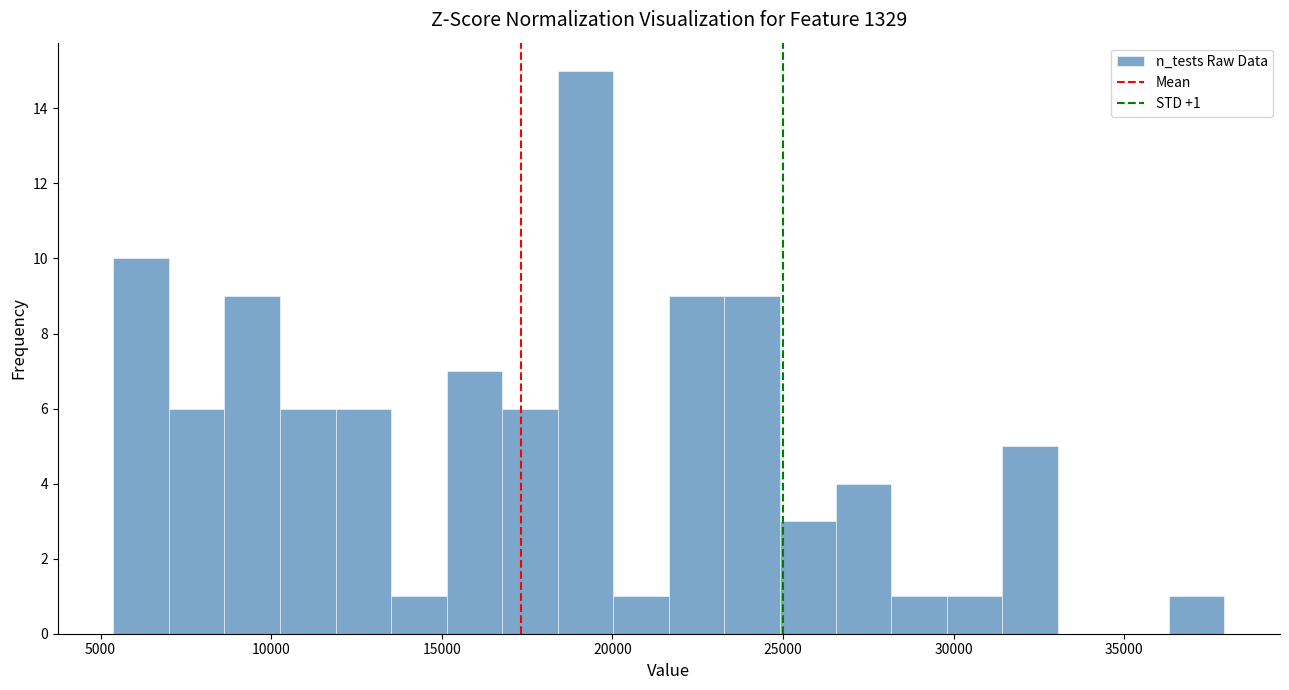

Around what value on the x-axis is the tallest bar? Give the approximate position of its centre, as read against the axis.

19000